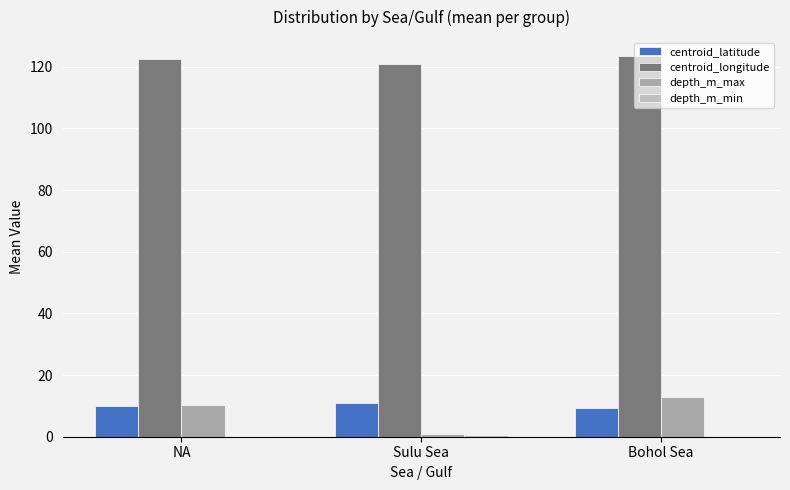

Count the depth_m_min values in the range 0 to 1.

3